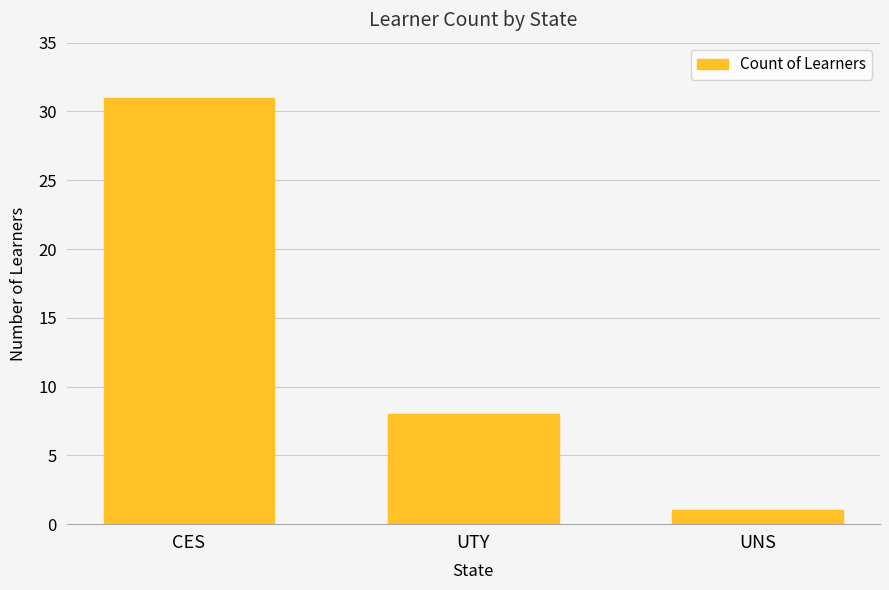

What is the sum of all values?

40